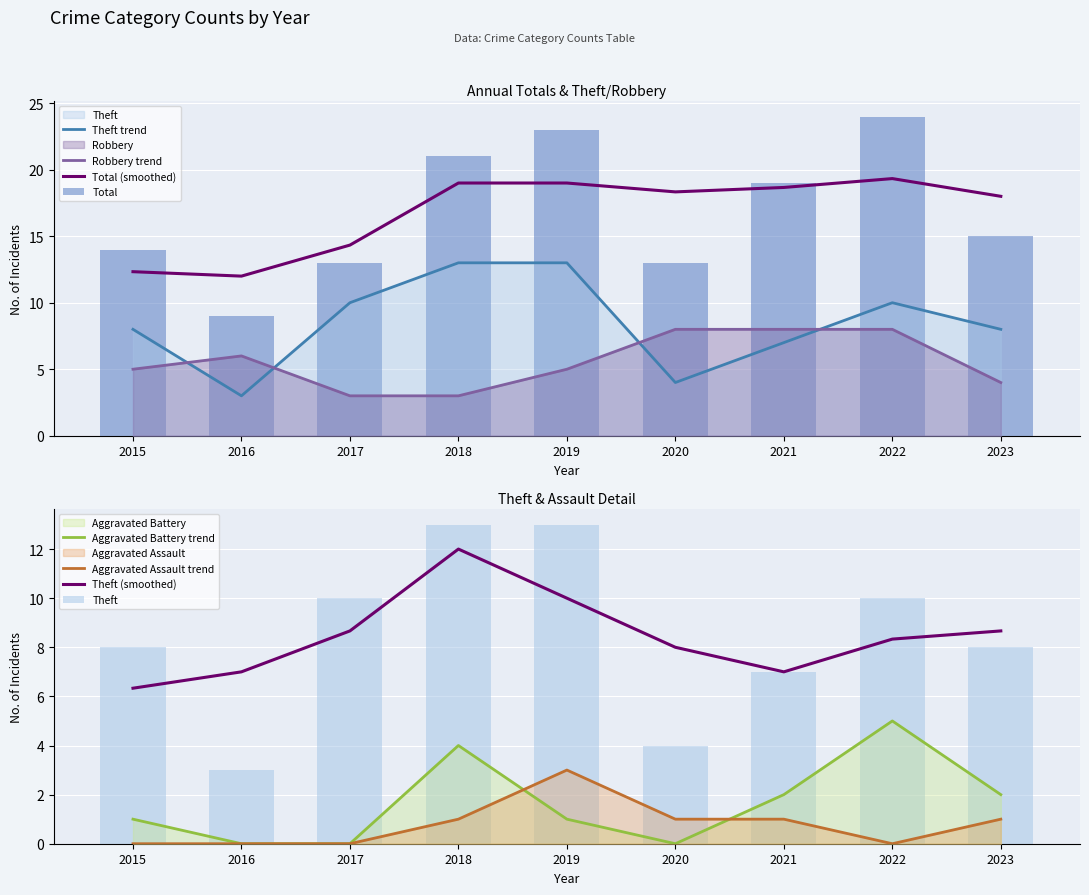

What is the difference between the second highest and minimum values in the Theft series?

10